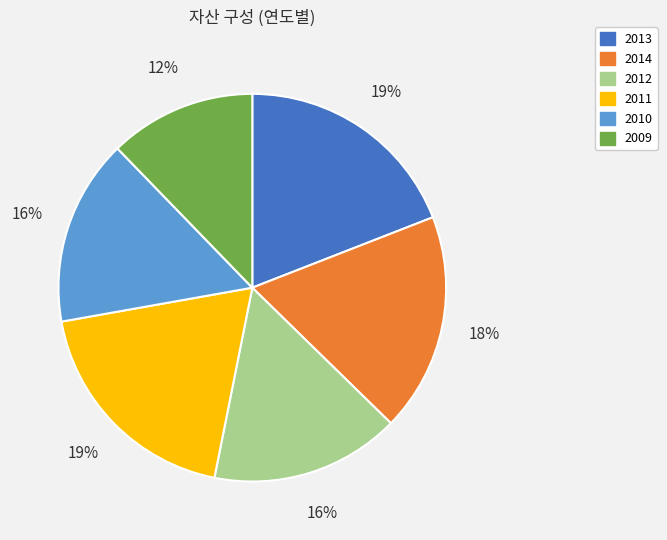

What is the ratio of the value at 2013 to the value at 2010?

1.2